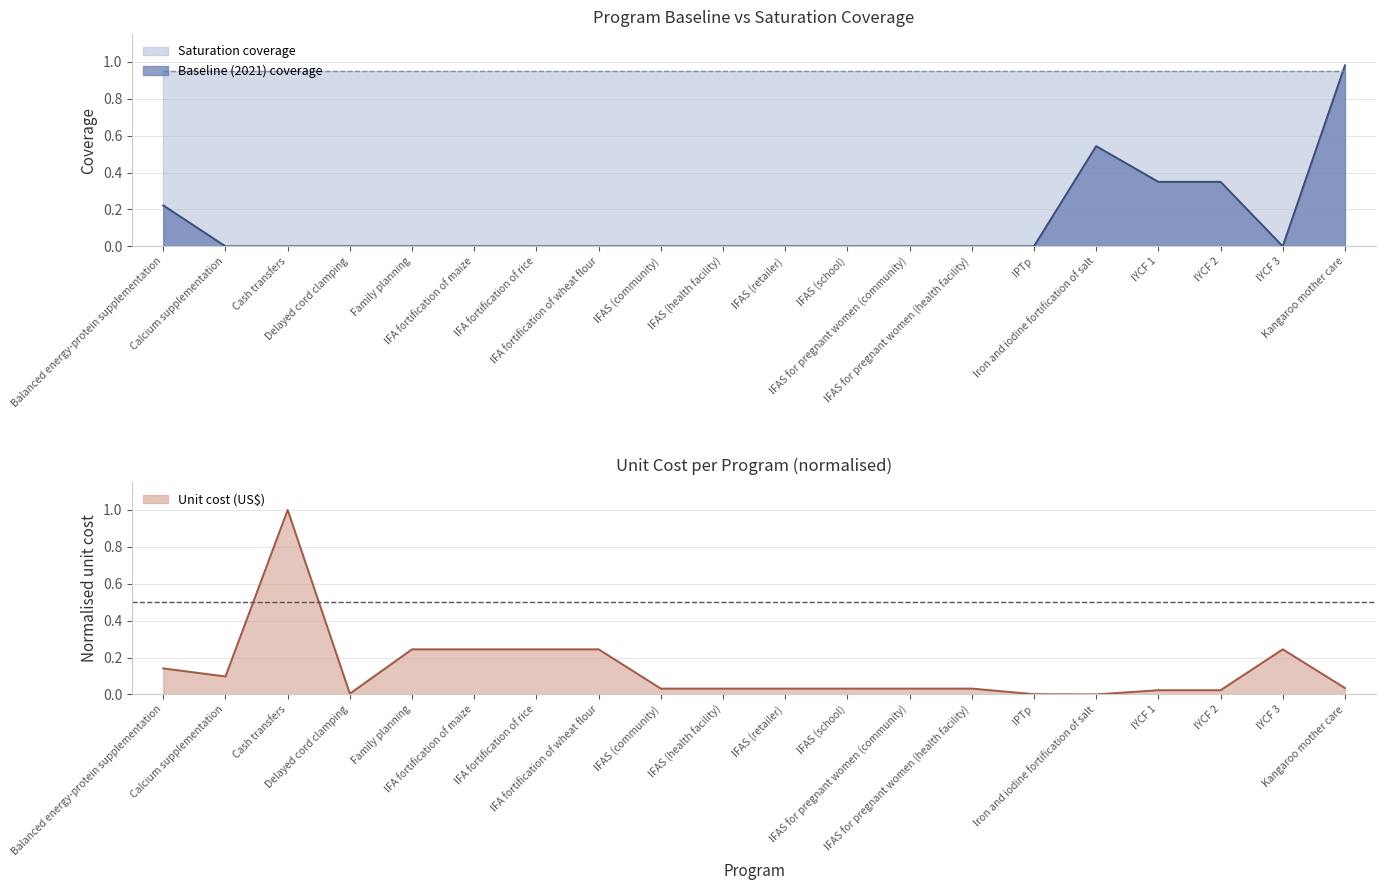

Reading left to right, extract all data points from this chart.

Baseline (2021) coverage: Balanced energy-protein supplementation=0.2	Calcium supplementation=0.0	Cash transfers=0.0	Delayed cord clamping=0.0	Family planning=0.0	IFA fortification of maize=0.0	IFA fortification of rice=0.0	IFA fortification of wheat flour=0.0	IFAS (community)=0.0	IFAS (health facility)=0.0	IFAS (retailer)=0.0	IFAS (school)=0.0	IFAS for pregnant women (community)=0.0	IFAS for pregnant women (health facility)=0.0	IPTp=0.0	Iron and iodine fortification of salt=0.5	IYCF 1=0.3	IYCF 2=0.3	IYCF 3=0.0	Kangaroo mother care=1.0
Unit cost (US$): Balanced energy-protein supplementation=0.1	Calcium supplementation=0.1	Cash transfers=1.0	Delayed cord clamping=0.0	Family planning=0.2	IFA fortification of maize=0.2	IFA fortification of rice=0.2	IFA fortification of wheat flour=0.2	IFAS (community)=0.0	IFAS (health facility)=0.0	IFAS (retailer)=0.0	IFAS (school)=0.0	IFAS for pregnant women (community)=0.0	IFAS for pregnant women (health facility)=0.0	IPTp=0.0	Iron and iodine fortification of salt=0.0	IYCF 1=0.0	IYCF 2=0.0	IYCF 3=0.2	Kangaroo mother care=0.0